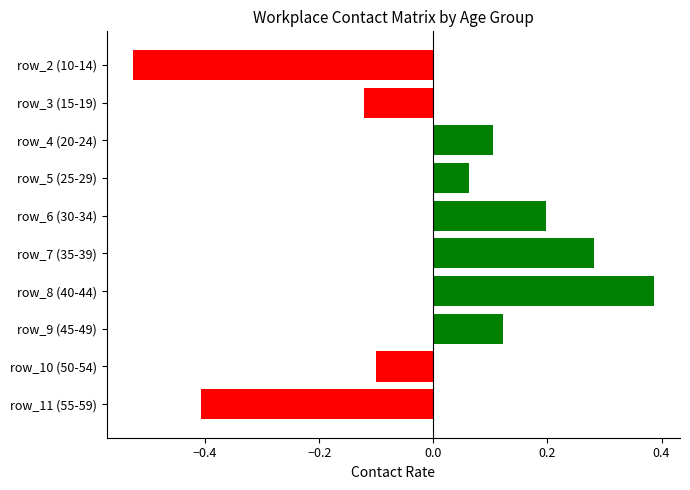

Does the chart contain stacked bars?

No